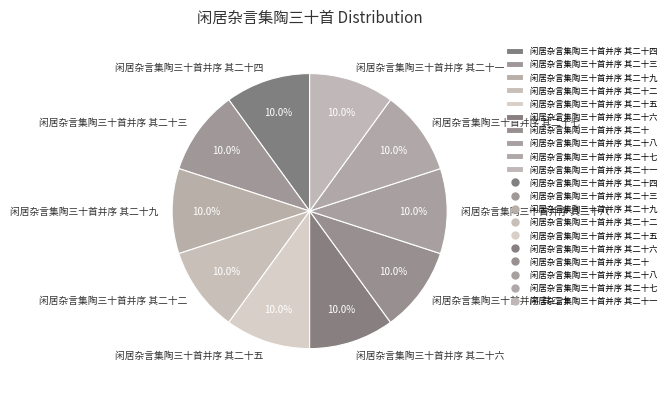

True or false: 闲居杂言集陶三十首并序 其二十五 accounts for 10% of the total.

True